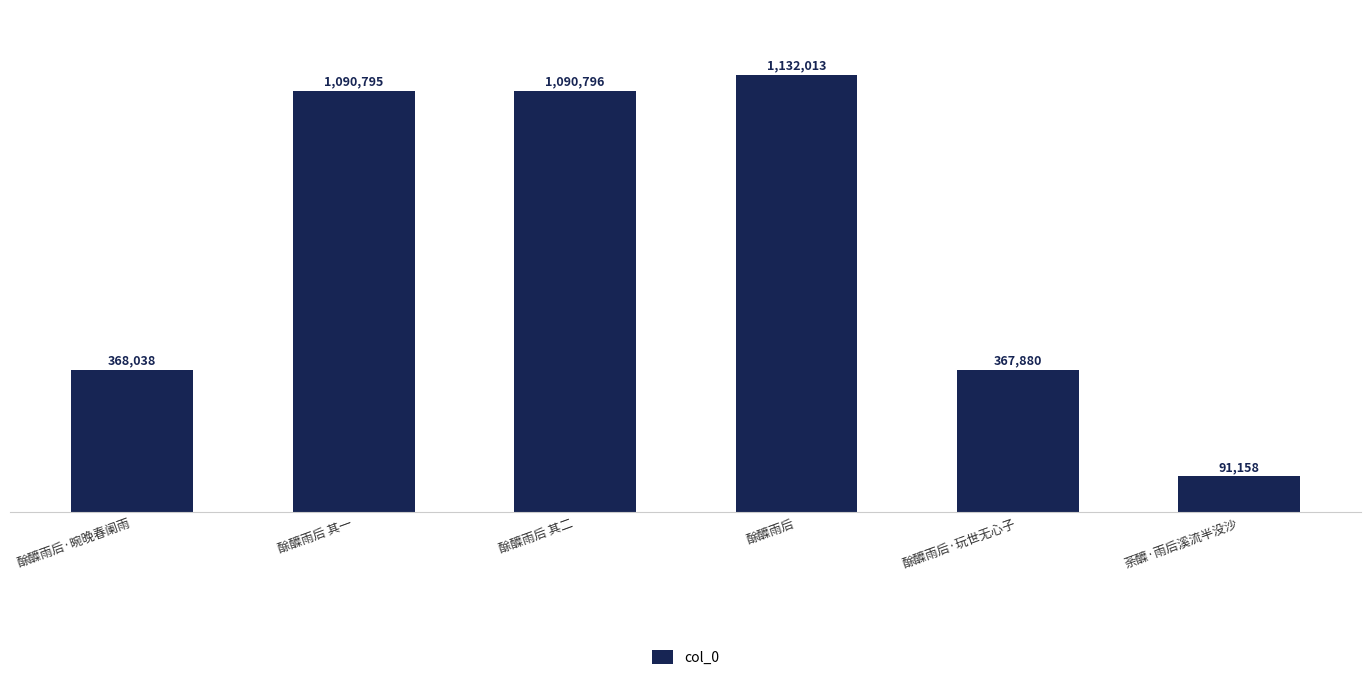

Does the chart contain any negative values?

No